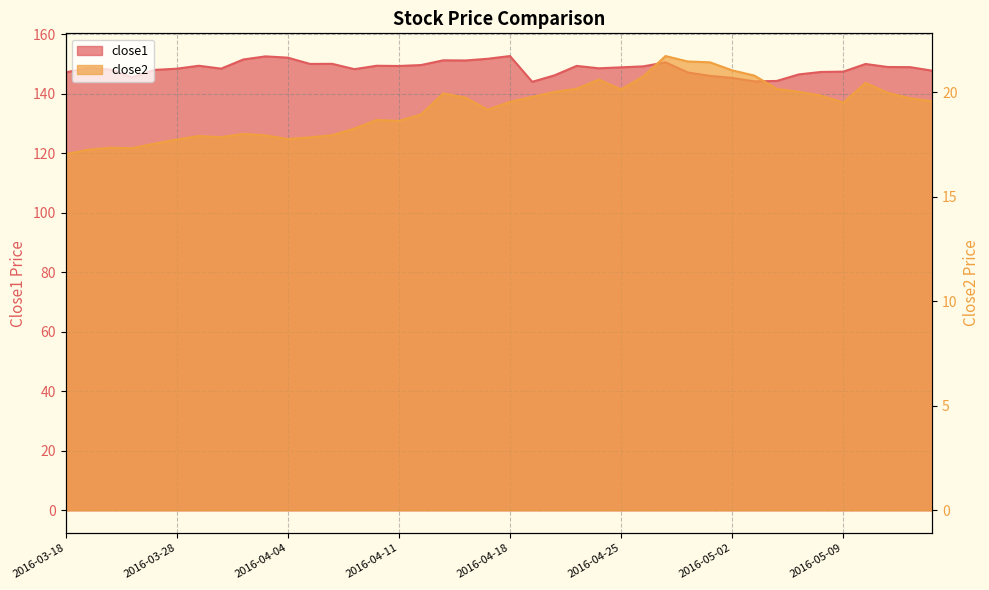

Reading right to left, what are all the values shown in this chart?

close1: 147.7	148.9	148.9	150.0	147.4	147.3	146.5	144.3	144.1	145.3	146.0	147.1	150.5	149.2	148.8	148.5	149.3	146.1	144.0	152.6	151.7	151.1	151.2	149.6	149.3	149.4	148.2	150.0	150.0	152.1	152.5	151.5	148.4	149.4	148.4	148.0	145.5	148.1	148.6	147.1
close2: 19.6	19.7	20.0	20.4	19.5	19.8	20.0	20.2	20.8	21.0	21.4	21.5	21.7	20.8	20.1	20.6	20.2	20.0	19.8	19.5	19.2	19.7	19.9	18.9	18.6	18.7	18.3	17.9	17.8	17.8	17.9	18.0	17.8	17.9	17.7	17.5	17.3	17.3	17.2	17.0